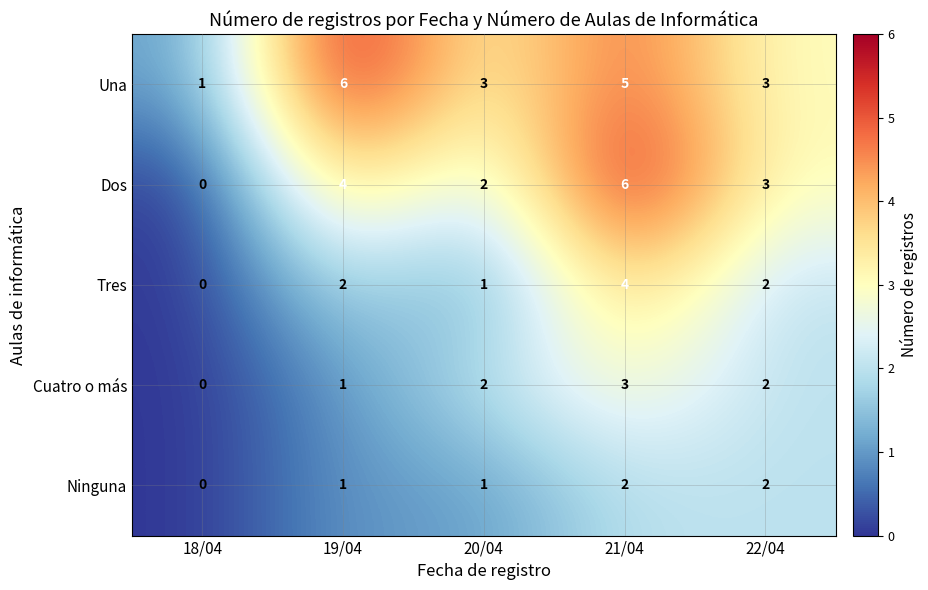

True or false: Dos has a value of 3 at 22/04.

True